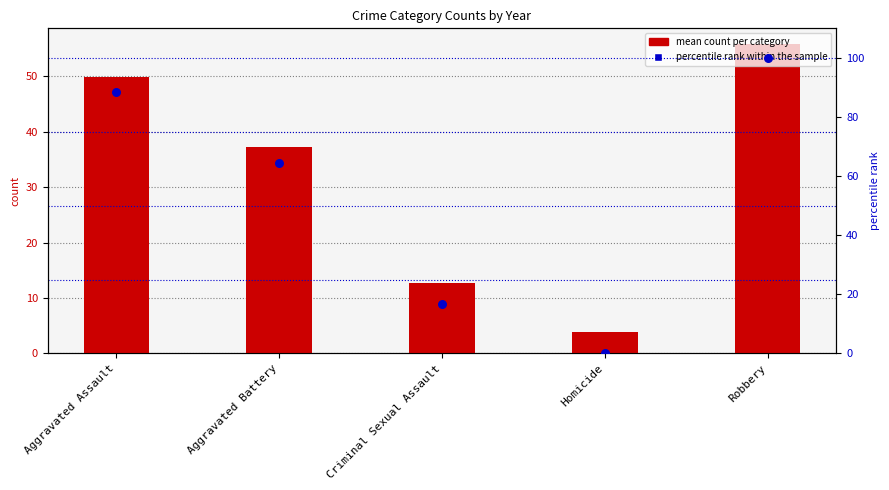

What is the ratio of the value at Criminal Sexual Assault to the value at Robbery?

0.2